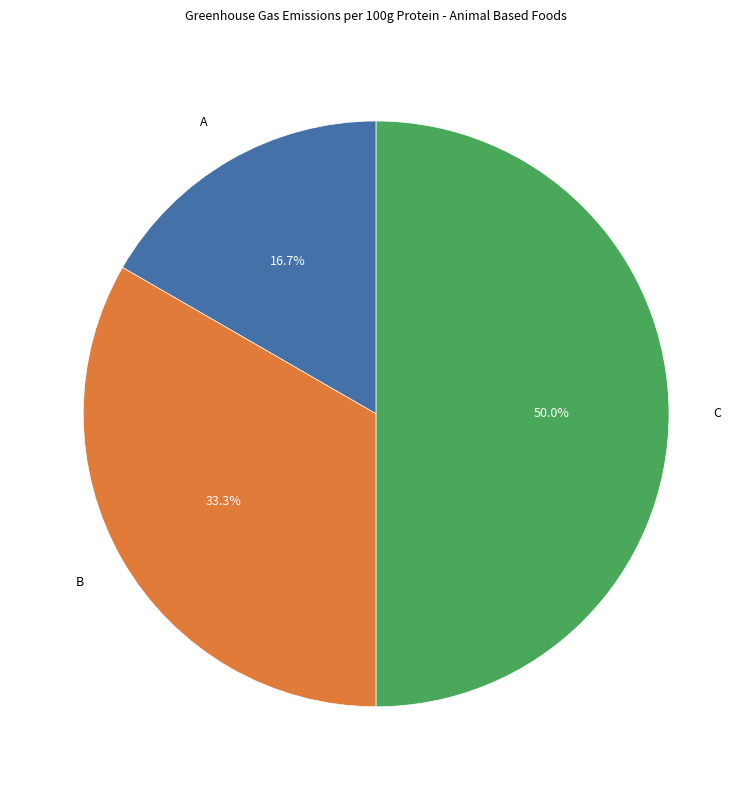

Between B and A, which is larger?

B